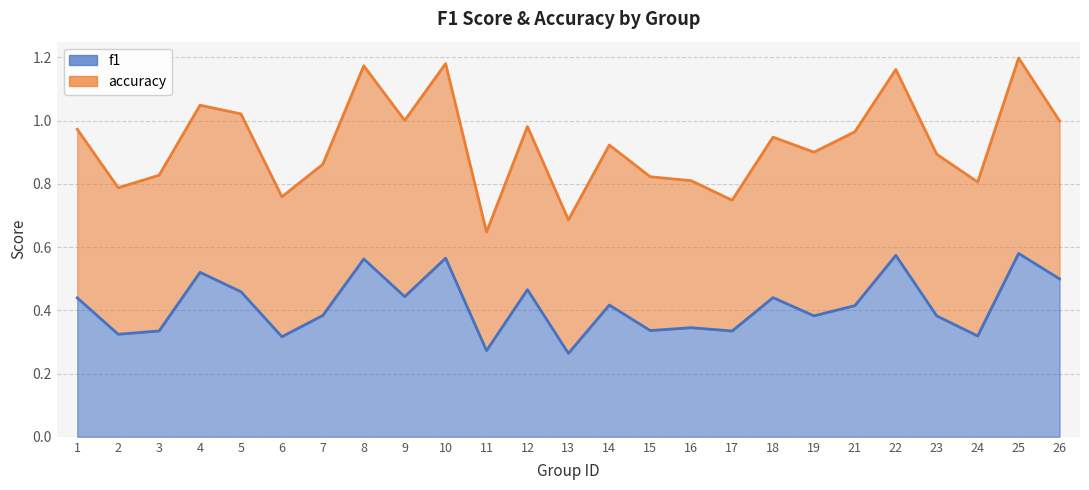

Rank the categories by value from highest to lowest.

25, 22, 10, 8, 4, 26, 12, 5, 9, 18, 1, 14, 21, 7, 19, 23, 16, 15, 3, 17, 2, 24, 6, 11, 13